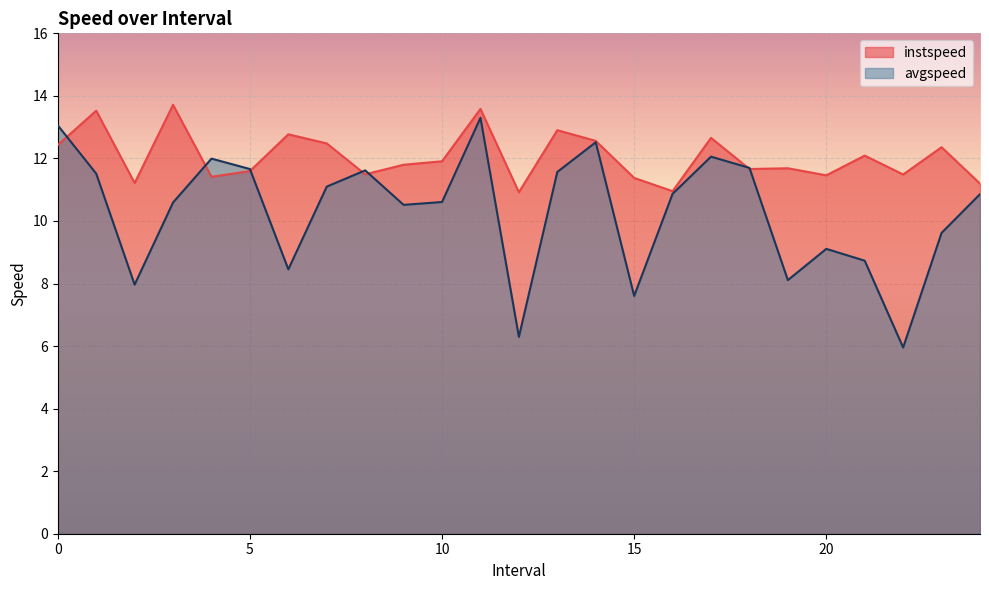

Where is the first local maximum for avgspeed?

4.0